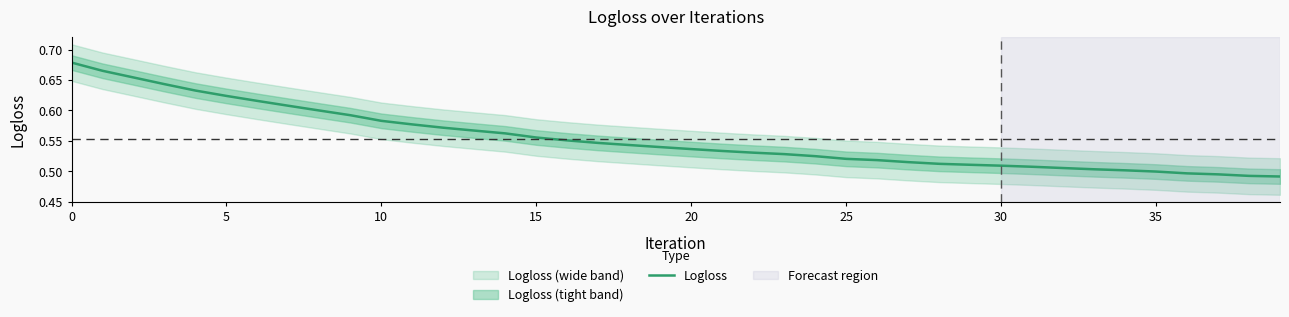

How many distinct data groups are displayed?

1